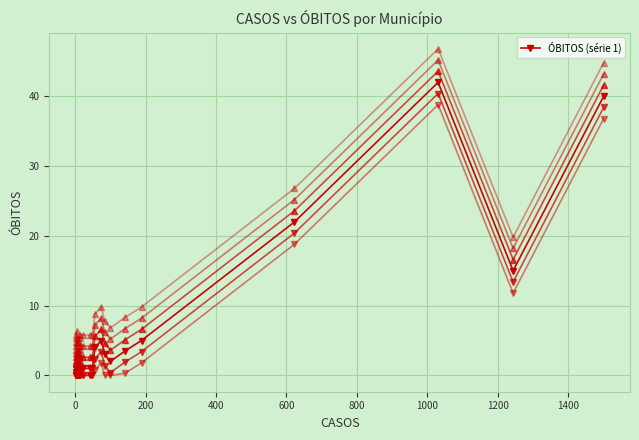

How many points are lower than both their immediate neighbors (excluding endpoints)?

5